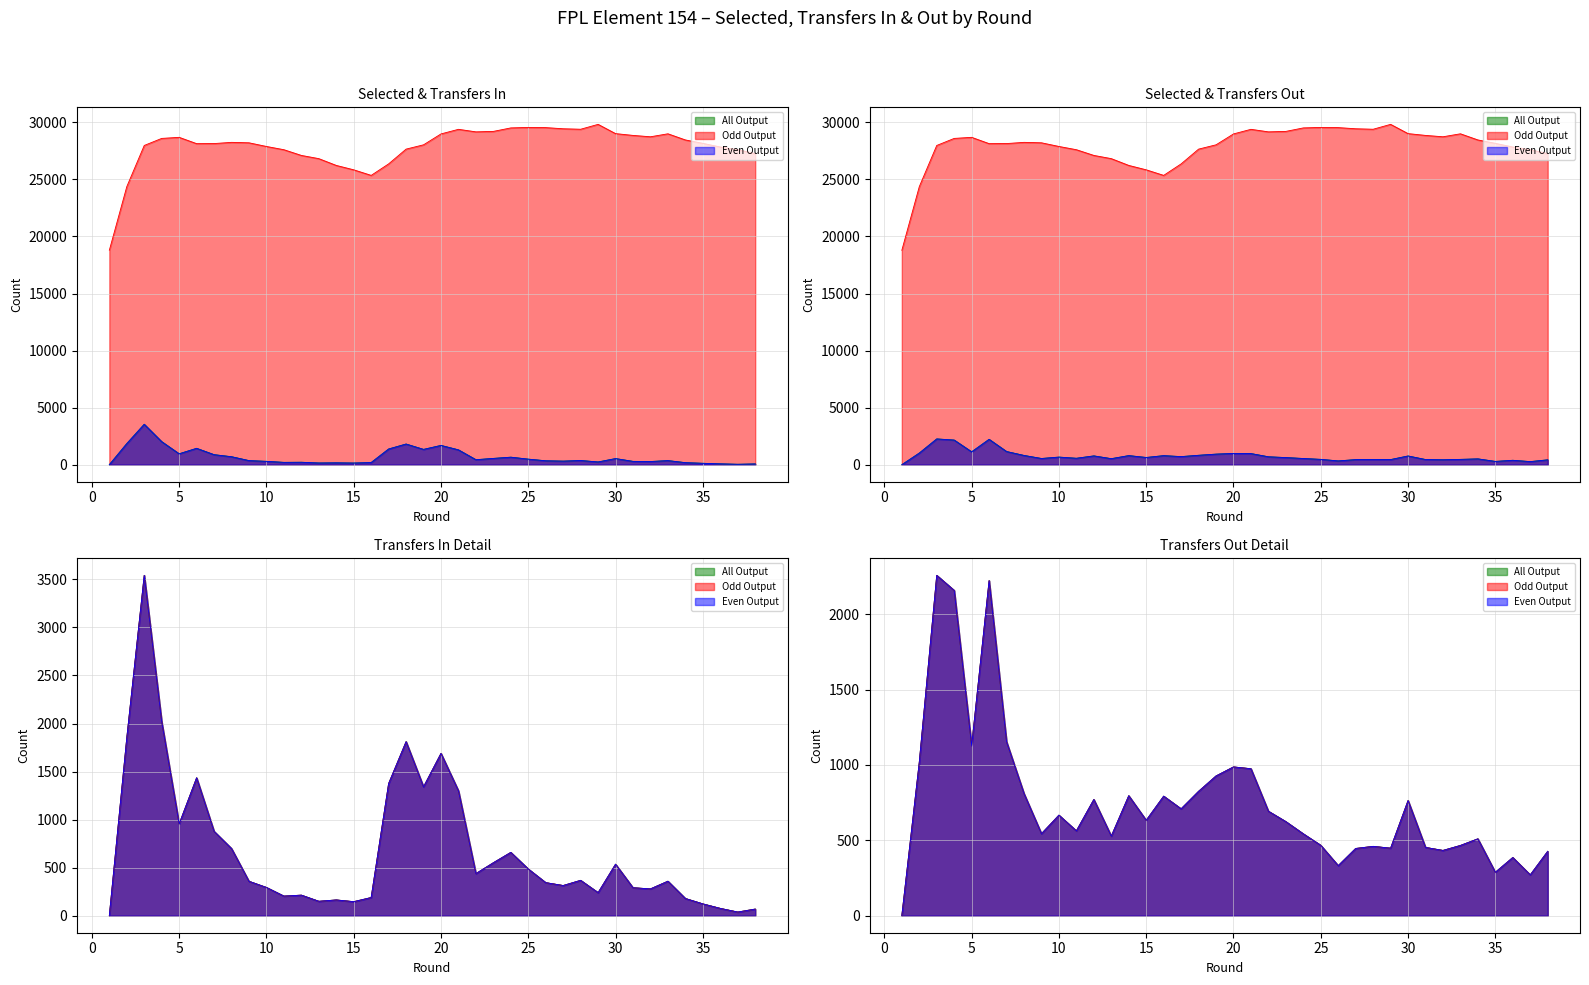

Which series has the largest range (max minus min)?

selected